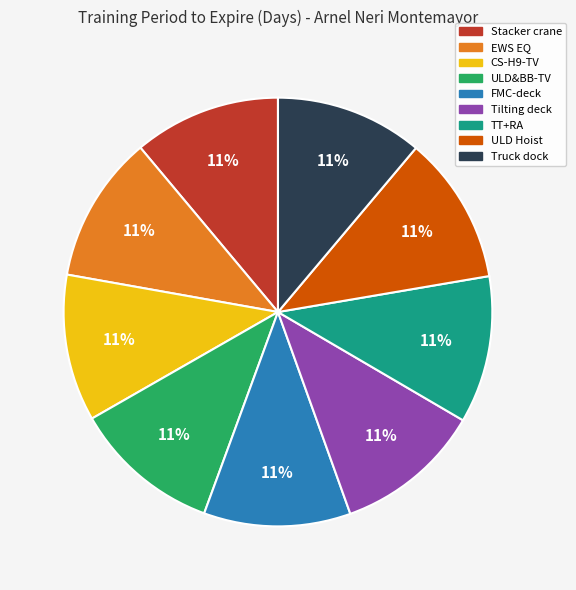

The TT+RA slice represents 11% of the pie. True or false?

True